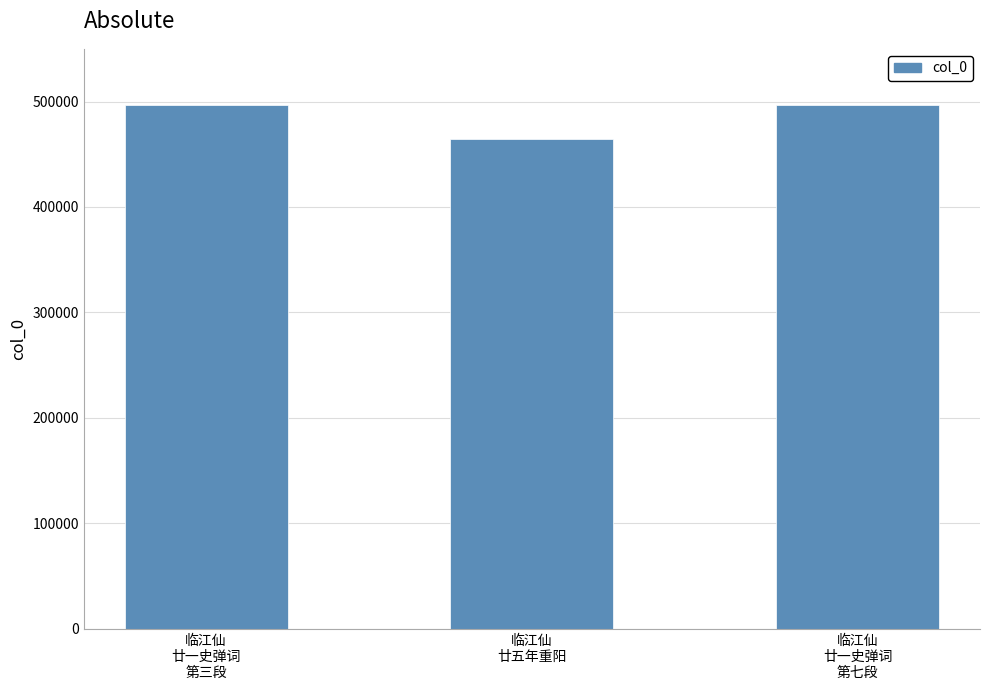

Approximately how many times larger is the value at 临江仙
廿五年重阳 compared to 临江仙
廿一史弹词
第七段?

0.9